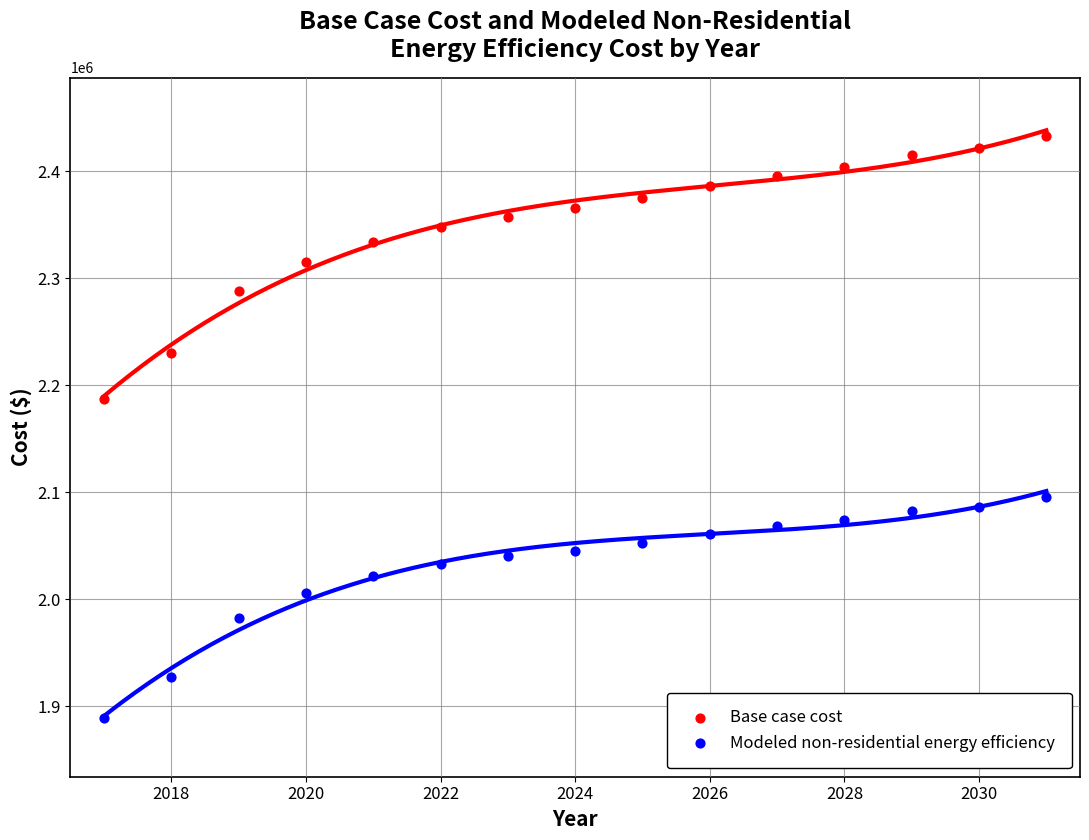

Across all series, what Y value is closest to 2160710?

2187455.1